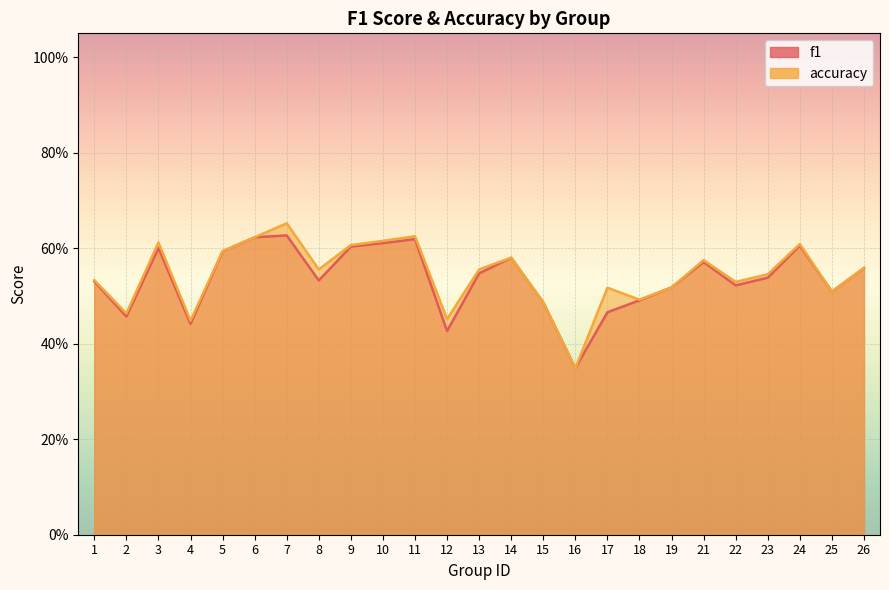

True or false: accuracy has more than 2 interior local peaks.

True